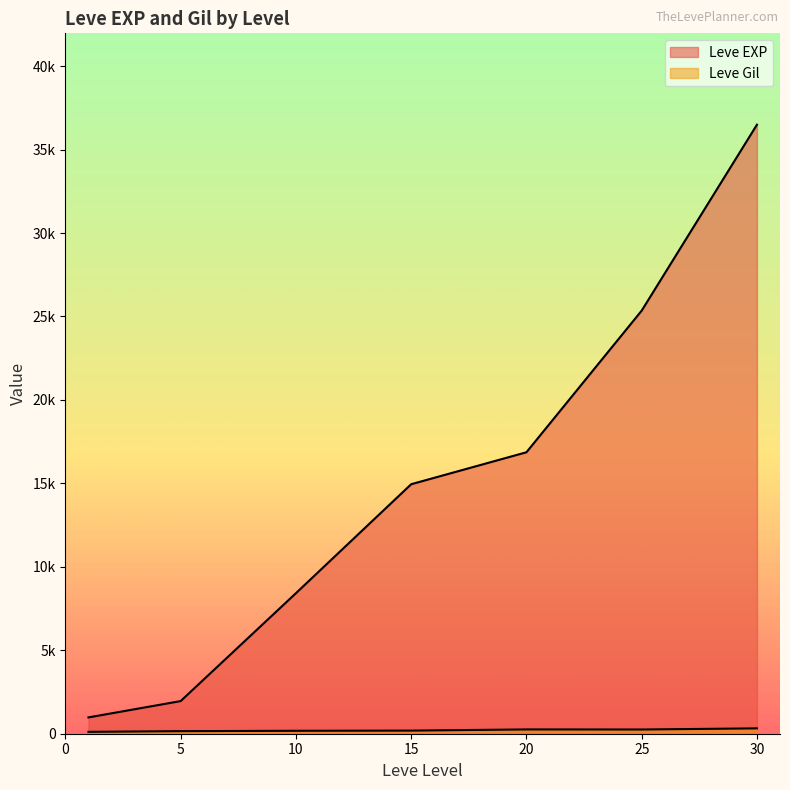

What is the minimum value shown in the chart?

101